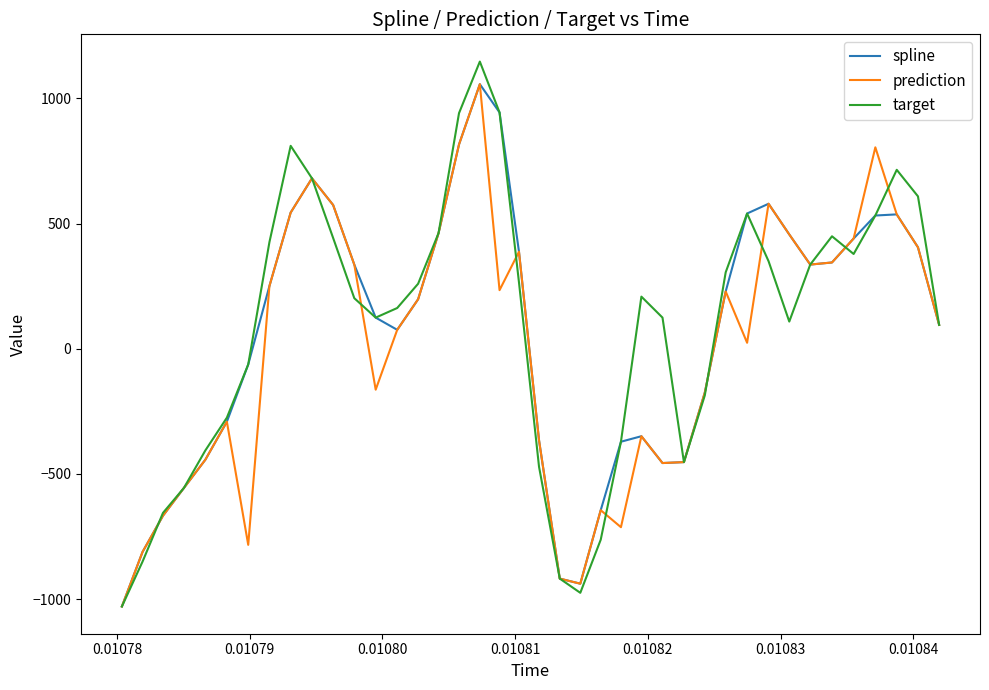

What is the maximum value for prediction?

1057.2